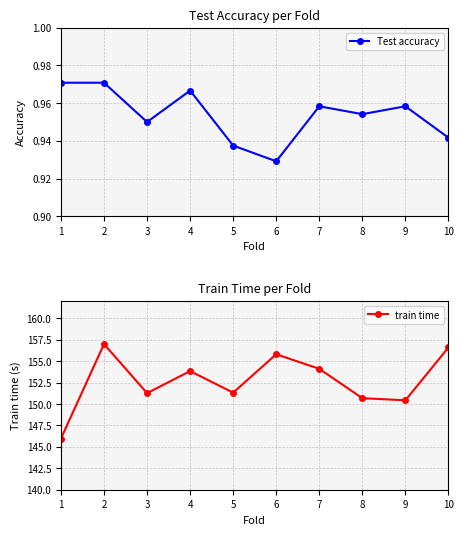

Reading right to left, extract all data points from this chart.

Test accuracy: 10=0.9	9=1.0	8=1.0	7=1.0	6=0.9	5=0.9	4=1.0	3=0.9	2=1.0	1=1.0
train time: 10=156.6	9=150.4	8=150.7	7=154.1	6=155.8	5=151.3	4=153.8	3=151.3	2=157.0	1=146.0